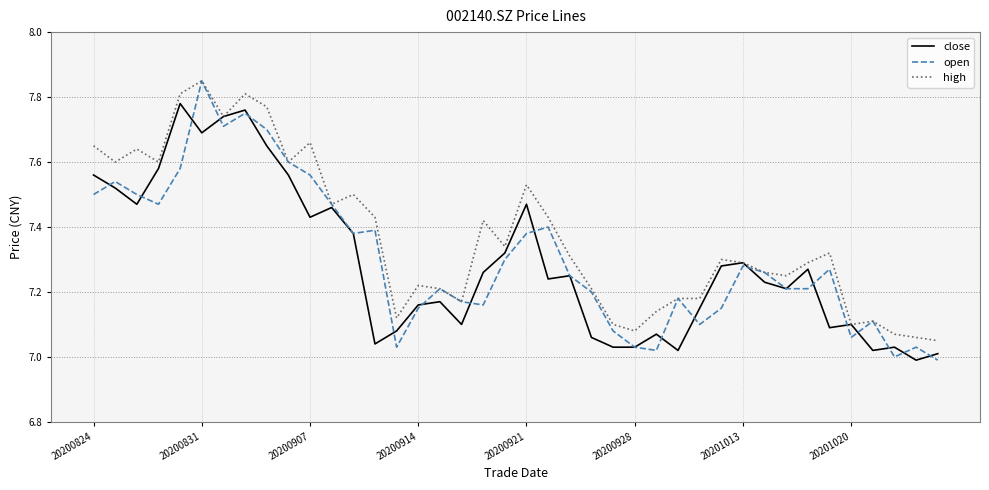

Which series has the largest range (max minus min)?

open